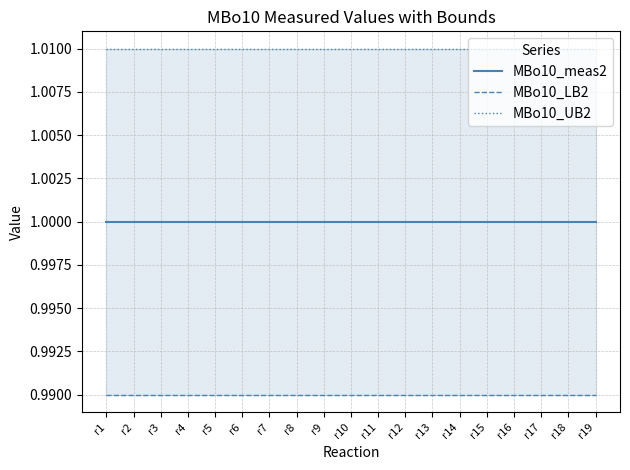

True or false: MBo10_UB2 and MBo10_meas2 intersect in this chart.

False